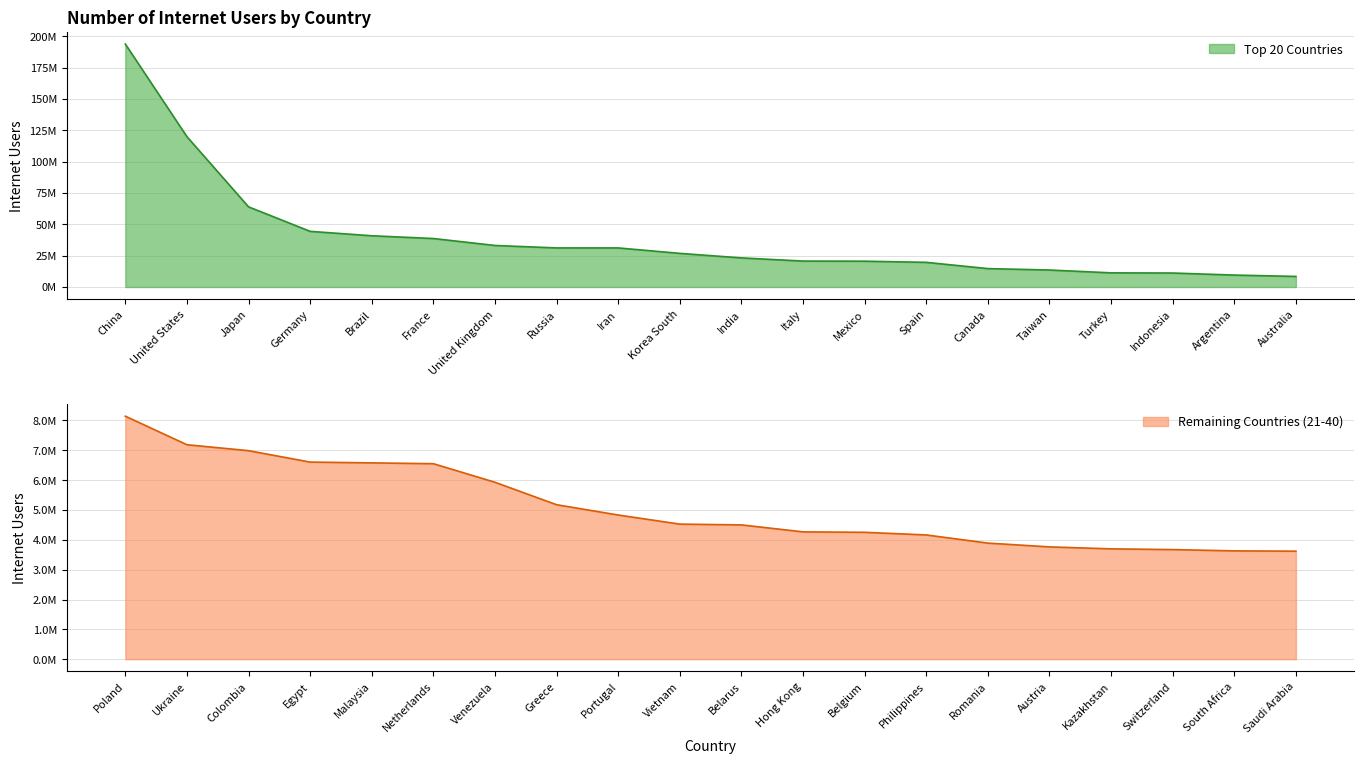

True or false: Top 20 Countries and Remaining Countries (21-40) intersect in this chart.

False